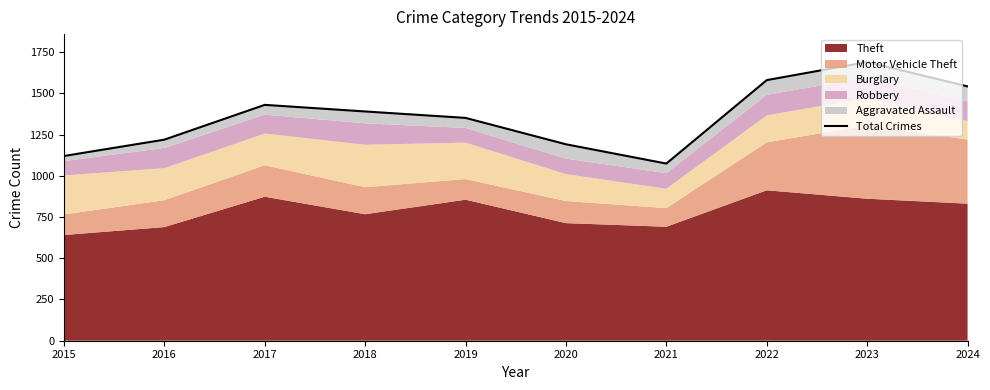

Is it true that the value at 2017 is 1430?

True